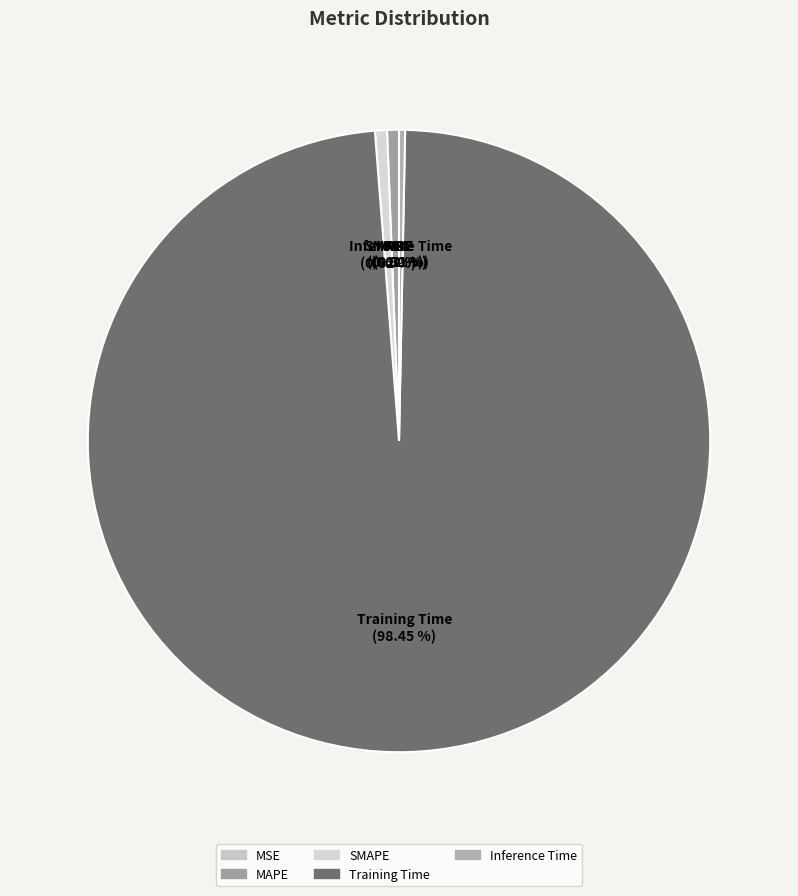

Is it true that MAPE is 1% of the pie?

True